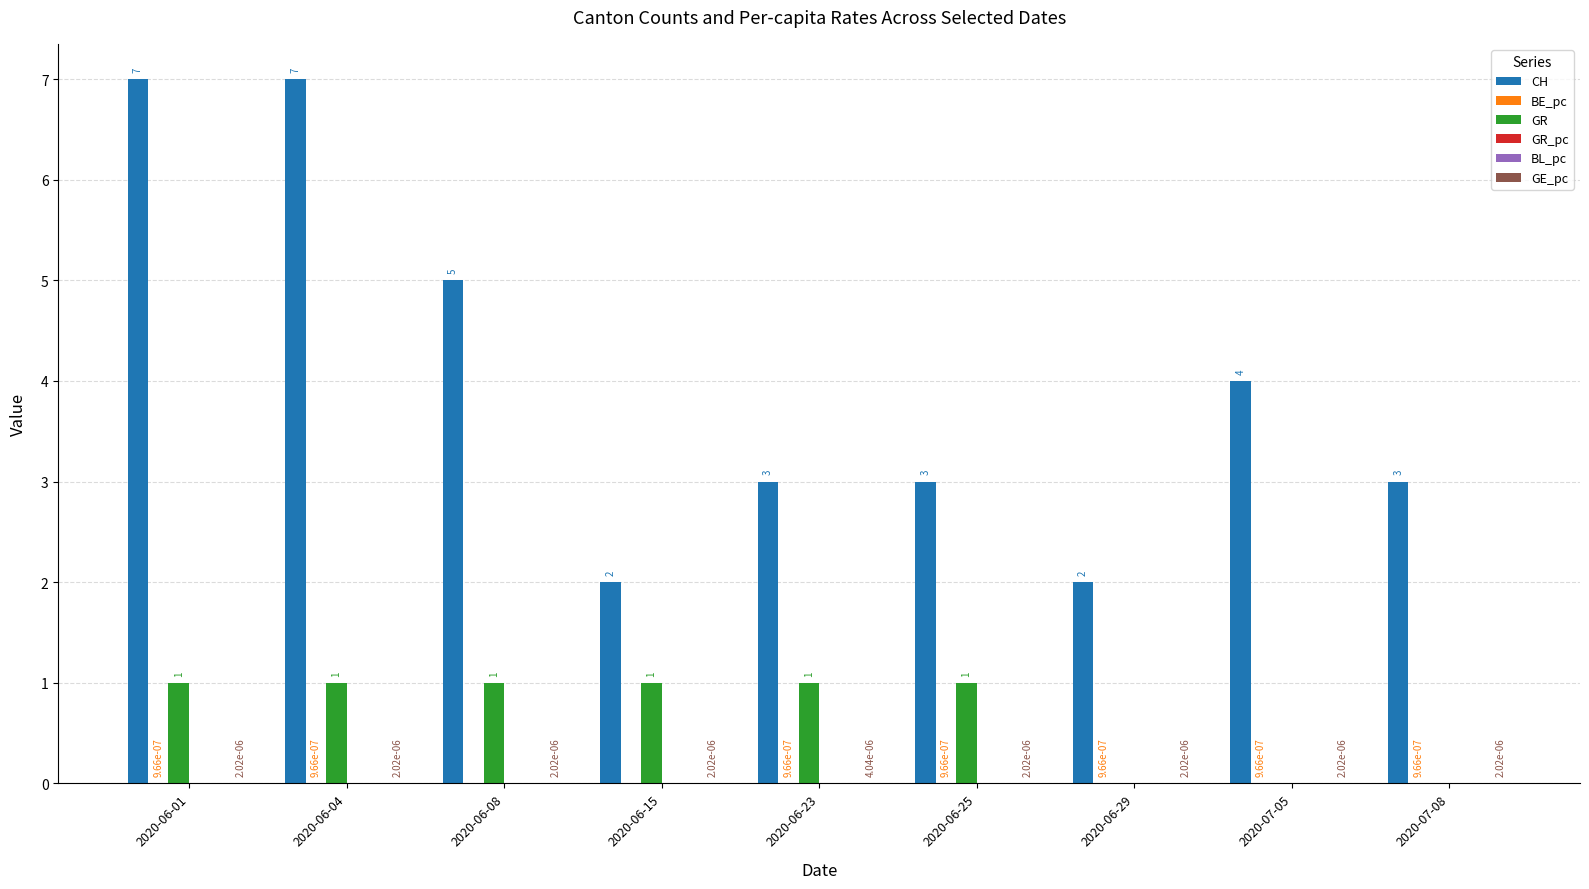

Is it true that BE_pc equals 0.0 at 2020-07-05?

True